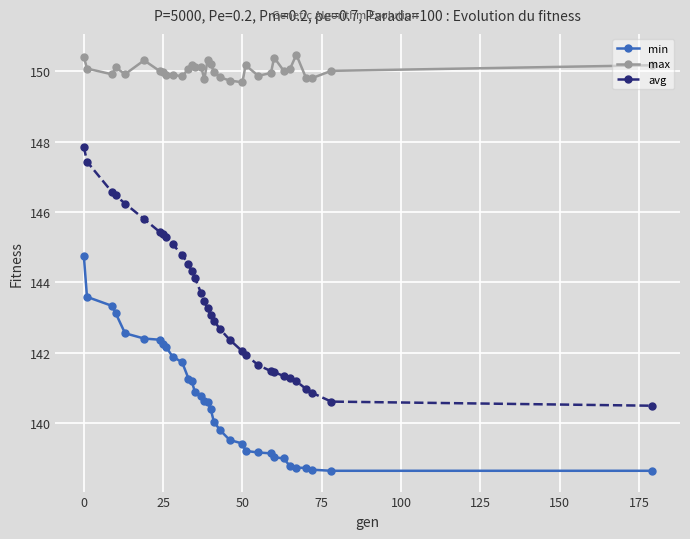

Which series has the largest range (max minus min)?

avg